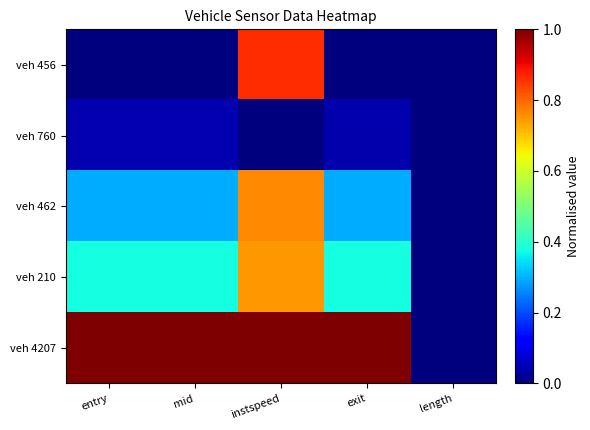

Between entry and instspeed, which series saw the biggest shift?

veh 456